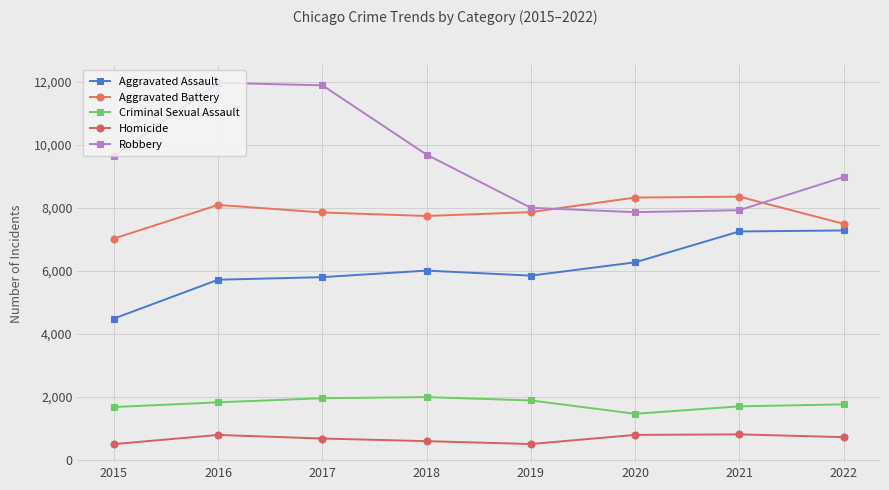

Count the number of data series in this chart.

5